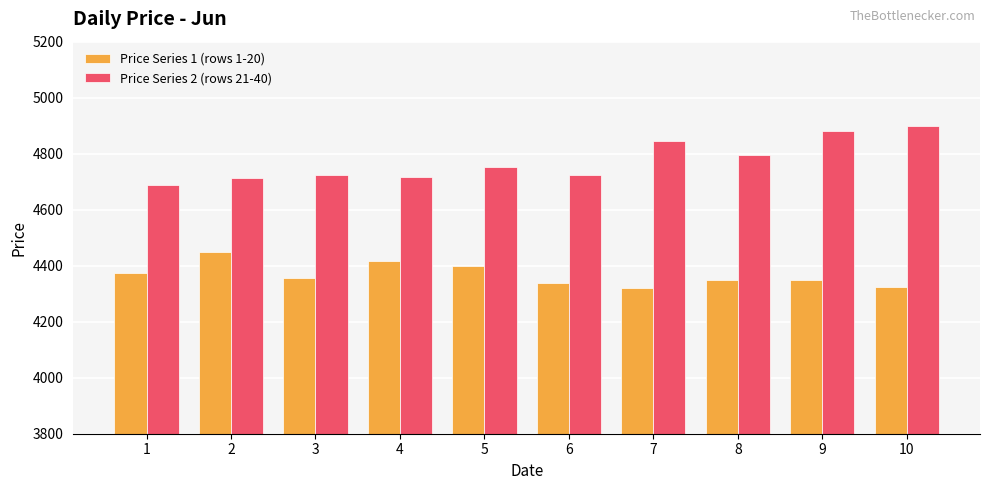

Rank the series at 10 from highest to lowest value.

Price Series 2 (rows 21-40), Price Series 1 (rows 1-20)